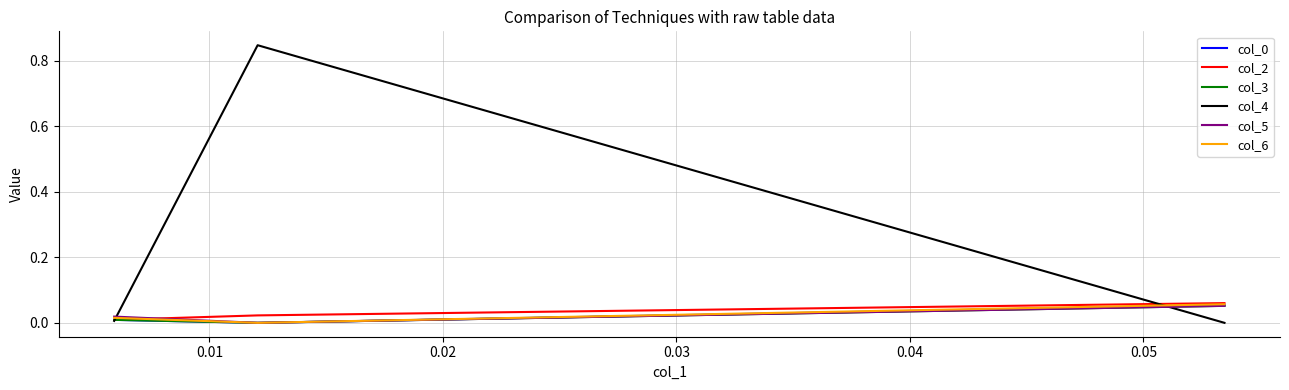

How many lines are shown in the chart?

6